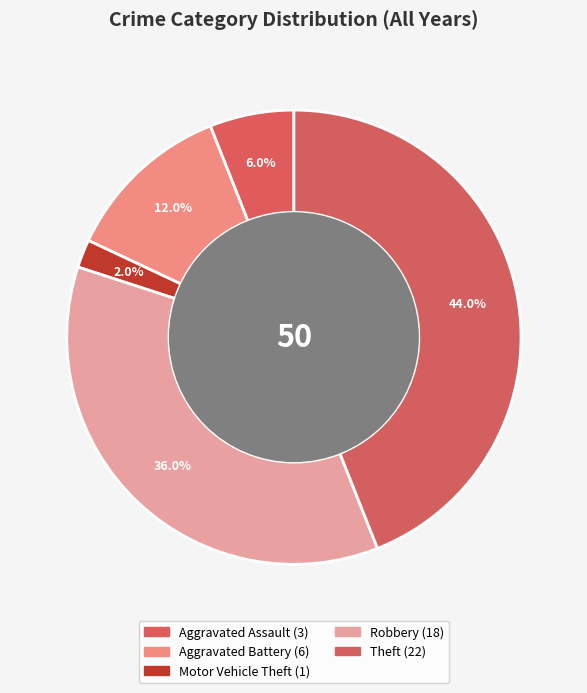

How many segments does this pie chart have?

5